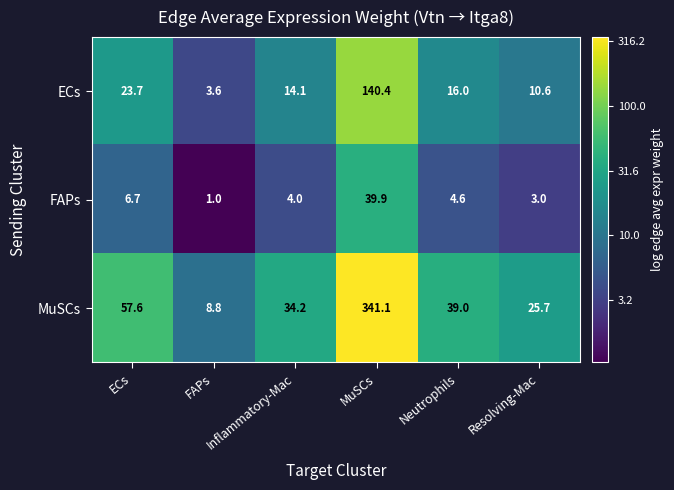

What is the maximum value shown in the chart?

341.1